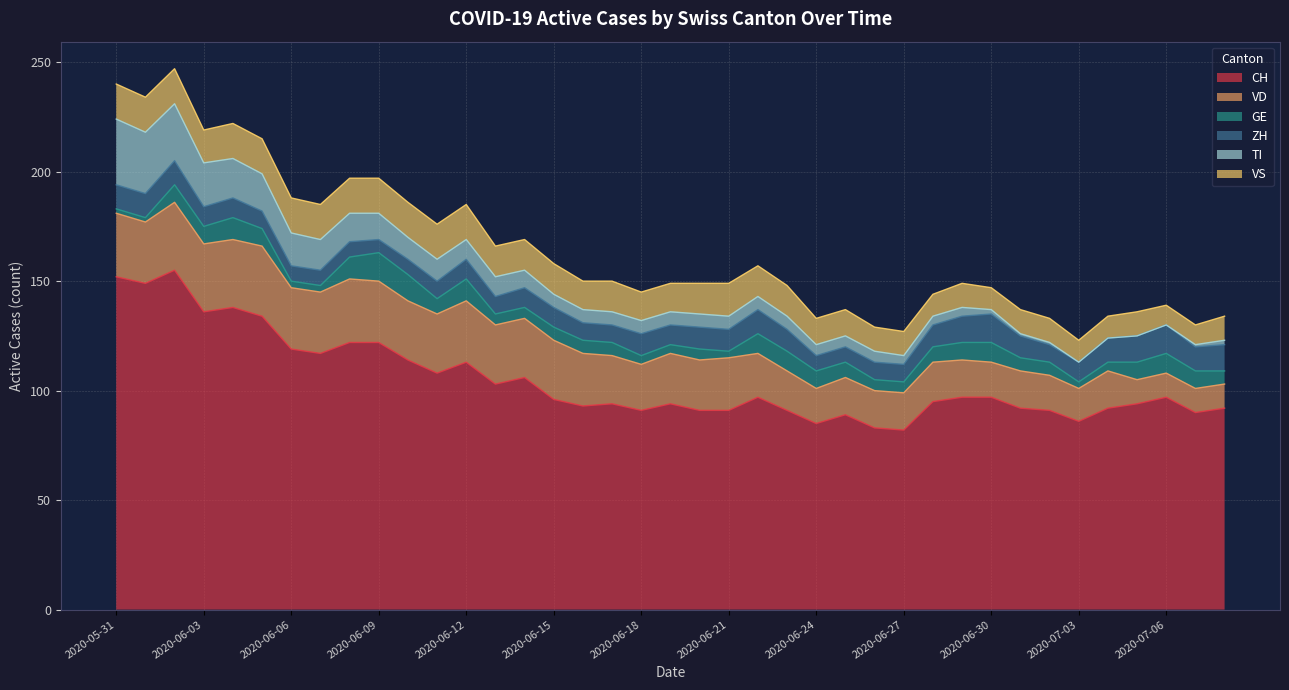

Read the CH value at 2020-06-25, to the nearest 5.

90